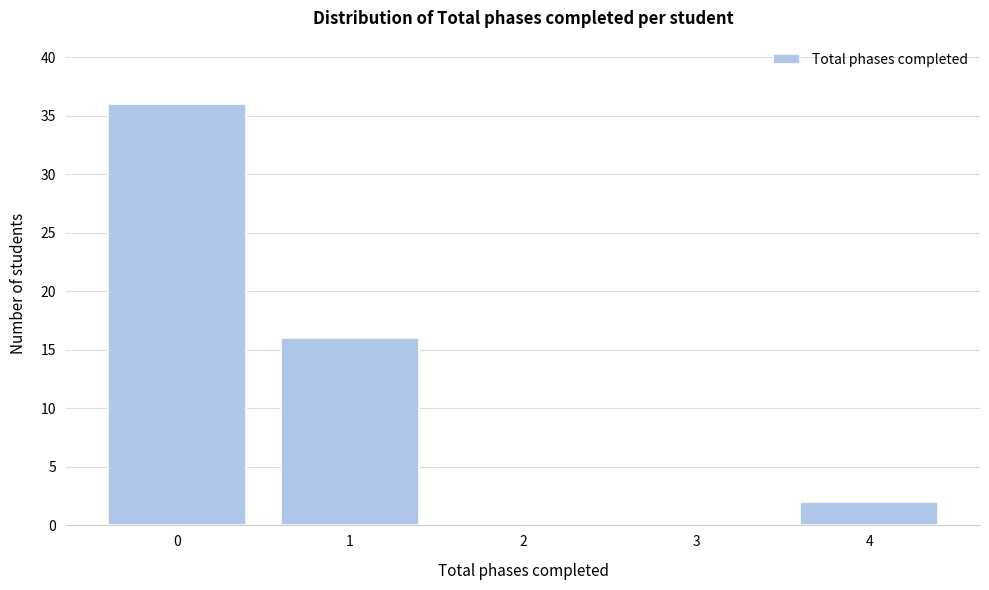

Reading left to right, transcribe all the data shown in this chart.

0=36	1=16	2=0	3=0	4=2